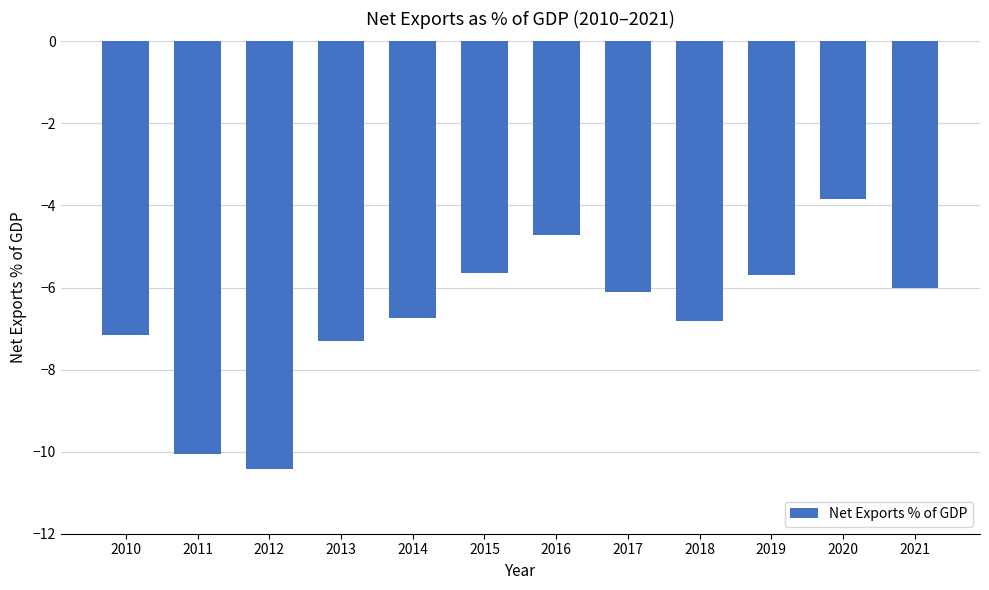

How many data points does each series have?

12